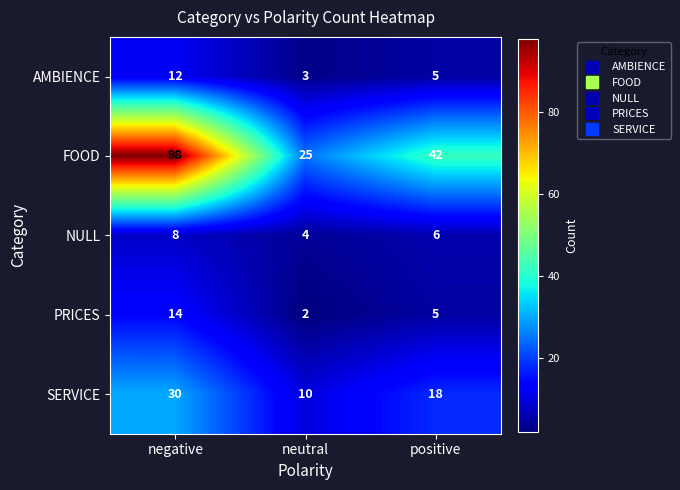

What is the spread (max minus min) of values at negative?

90